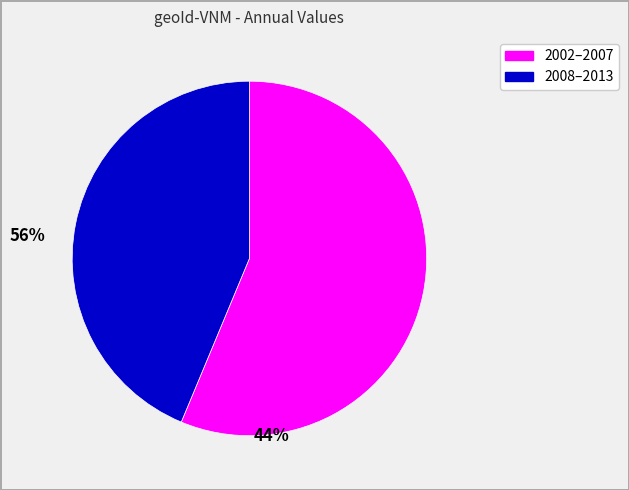

Is there a majority slice in this chart?

Yes